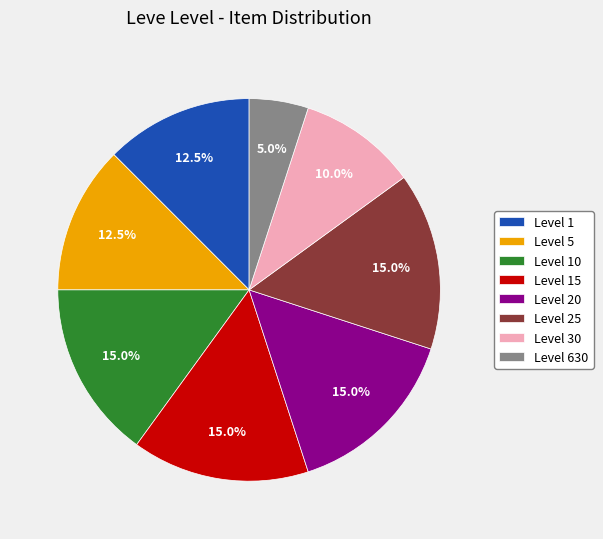

Combined, what portion of the pie is Level 5 and Level 15?

27.5%